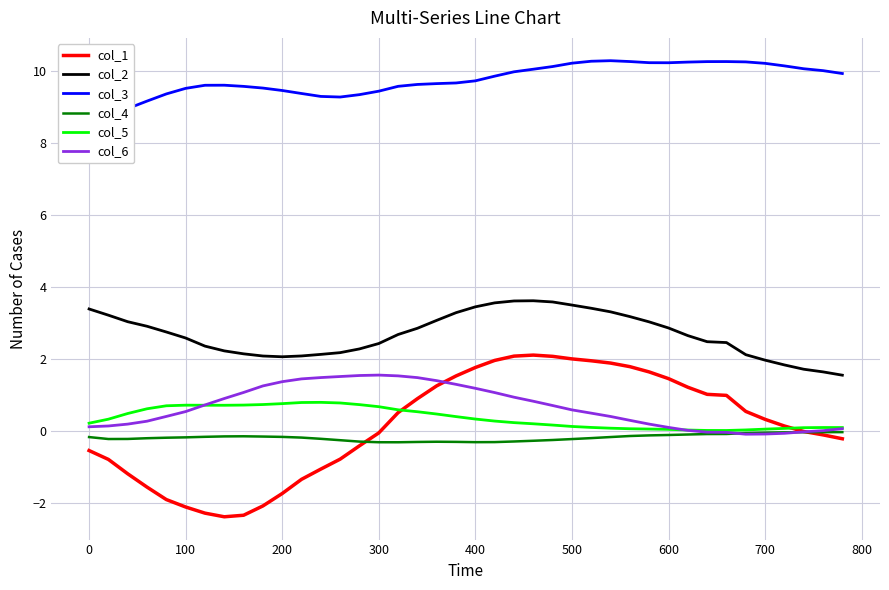

What is the highest value of the col_5 series?

0.8